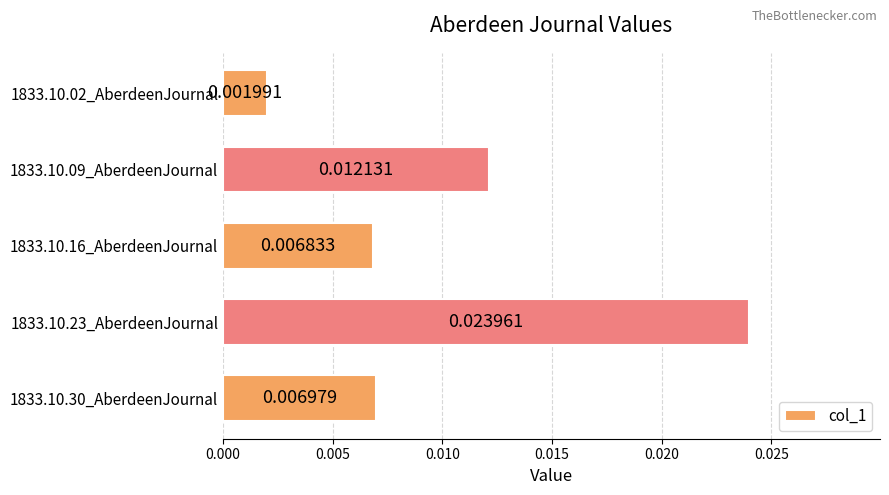

What is the sum of all values?

0.1